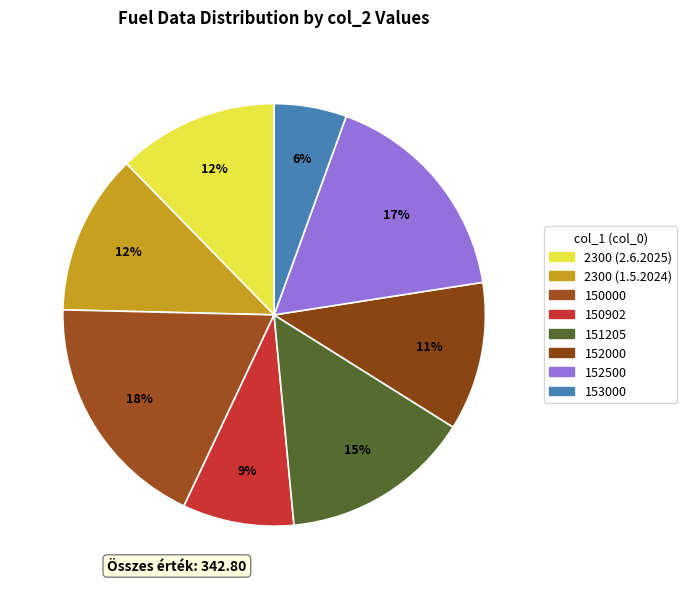

To the nearest percent, what is the average slice percentage?

12%